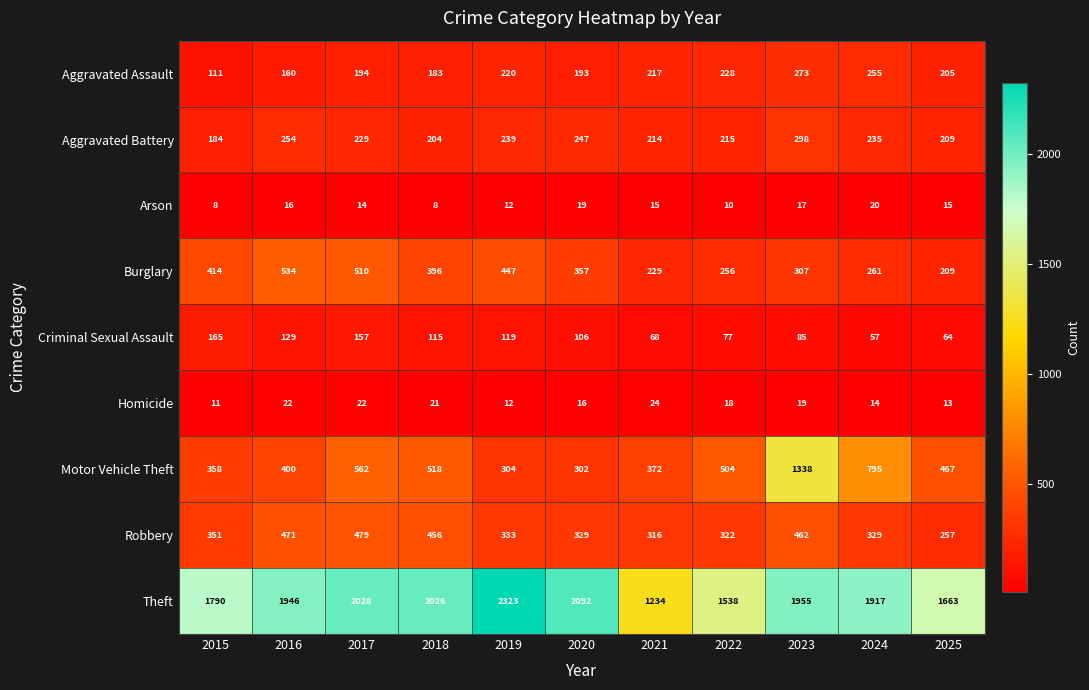

What is the difference between the maximum and second lowest values in the Homicide series?

12